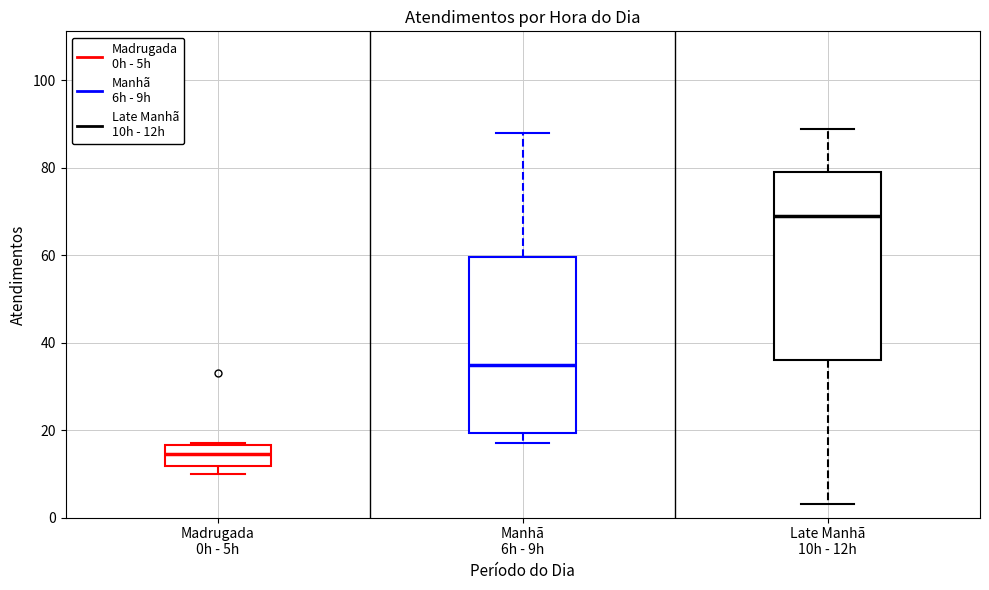

Which box has the lowest median line?

Madrugada 0h - 5h